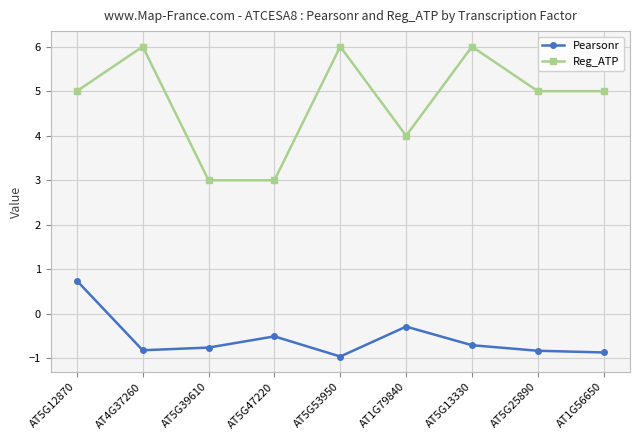

What is the sum of the Pearsonr values at AT5G13330 and AT1G79840?

-1.0